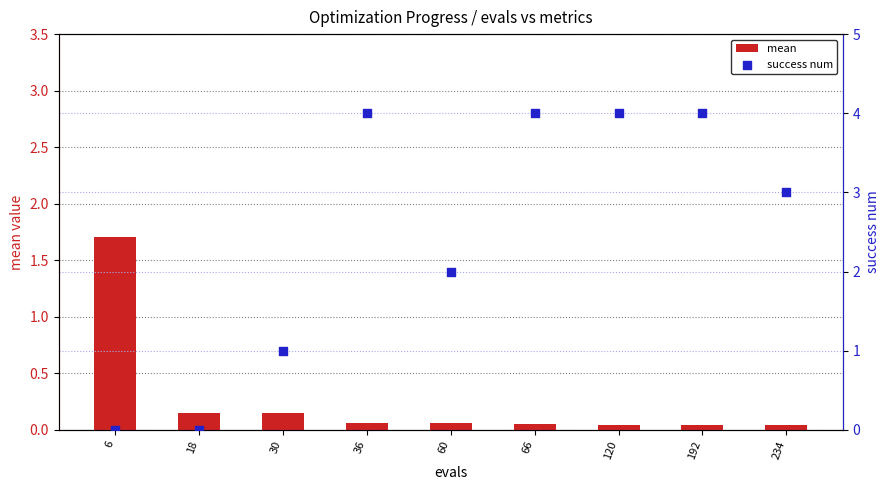

At how many categories does at least one series exceed 0?

9